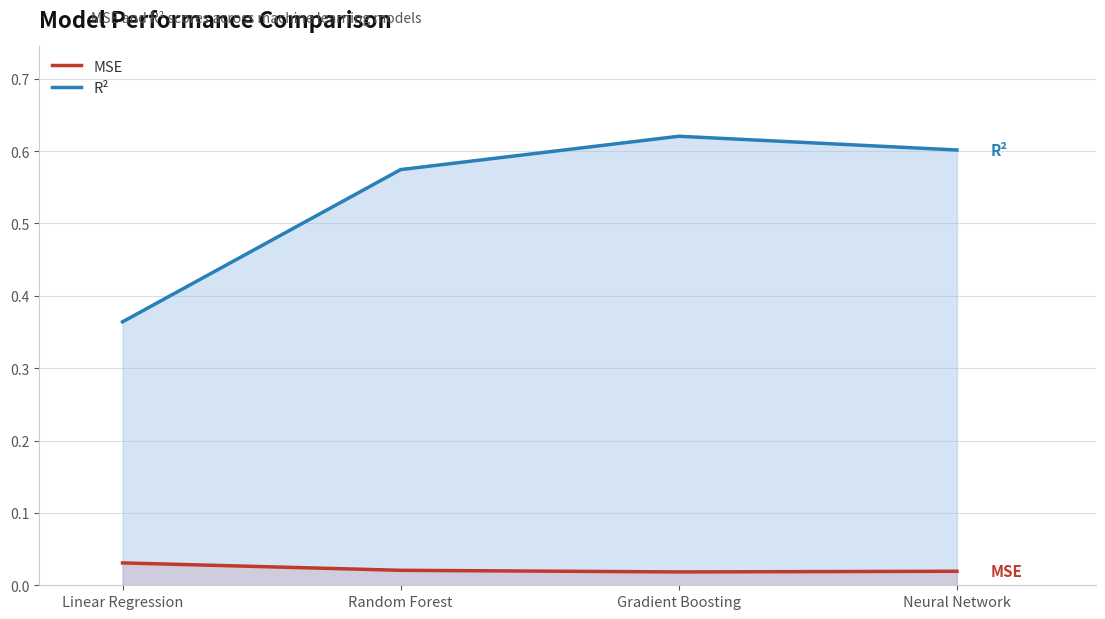

What is the difference between the highest and lowest values at Random Forest?

0.6